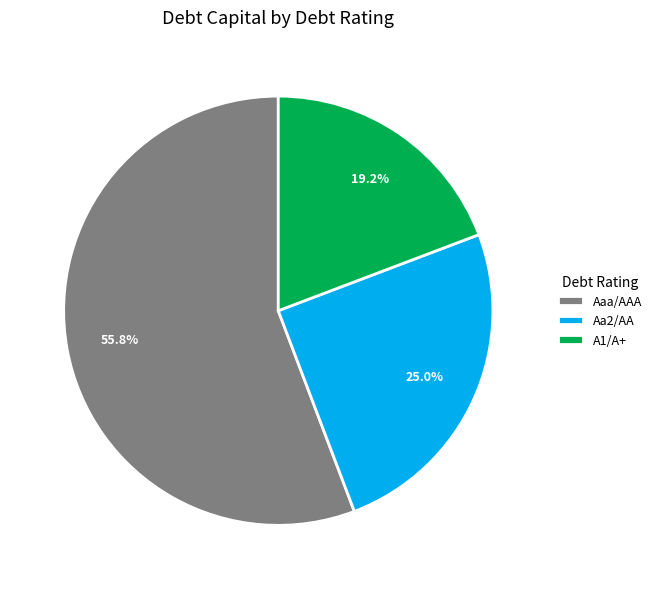

What is the total percentage of Aa2/AA and Aaa/AAA?

80.8%